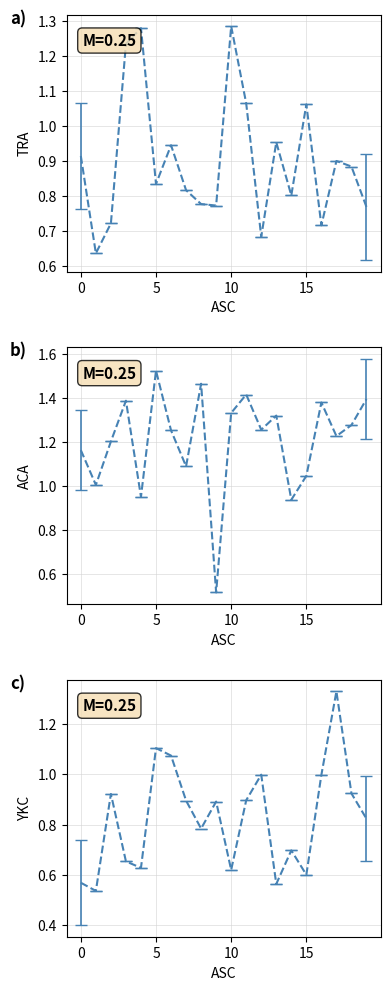

Between 15 and 17, which series saw the biggest shift?

YKC